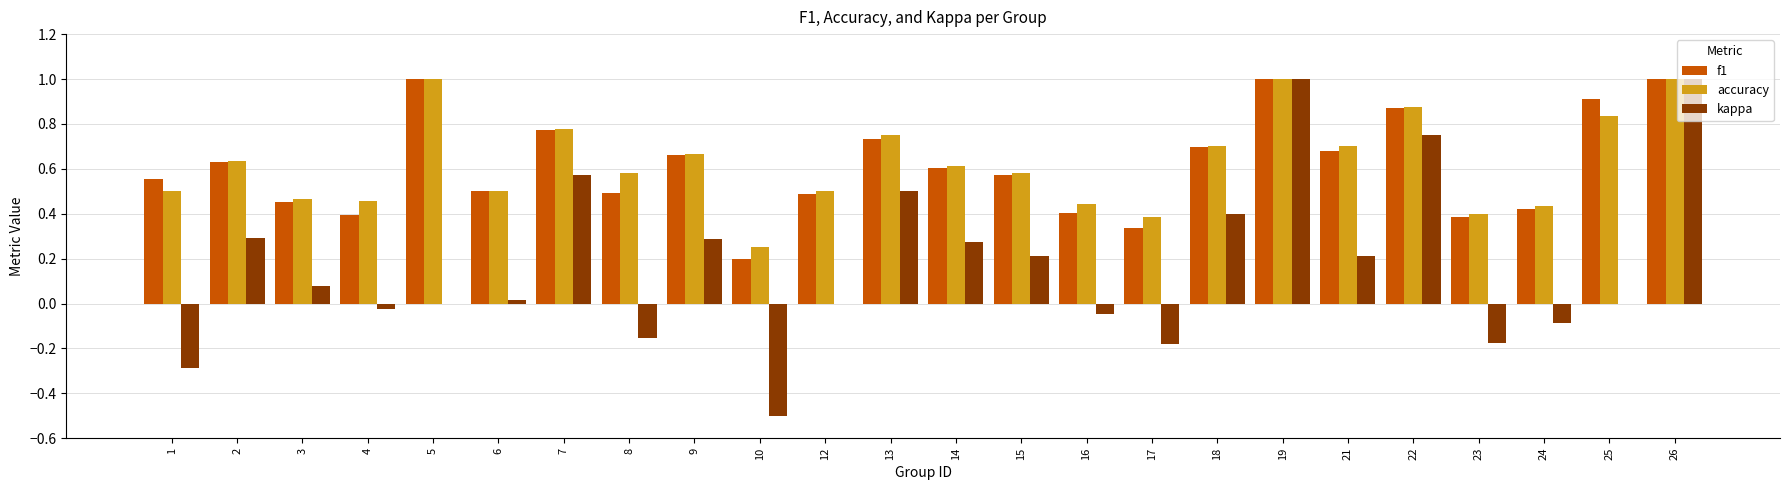

True or false: kappa has a value of -0.5 at 25.

False